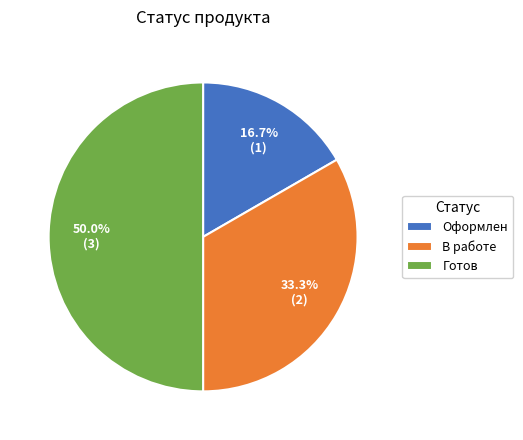

Which has a higher value, Оформлен or В работе?

В работе